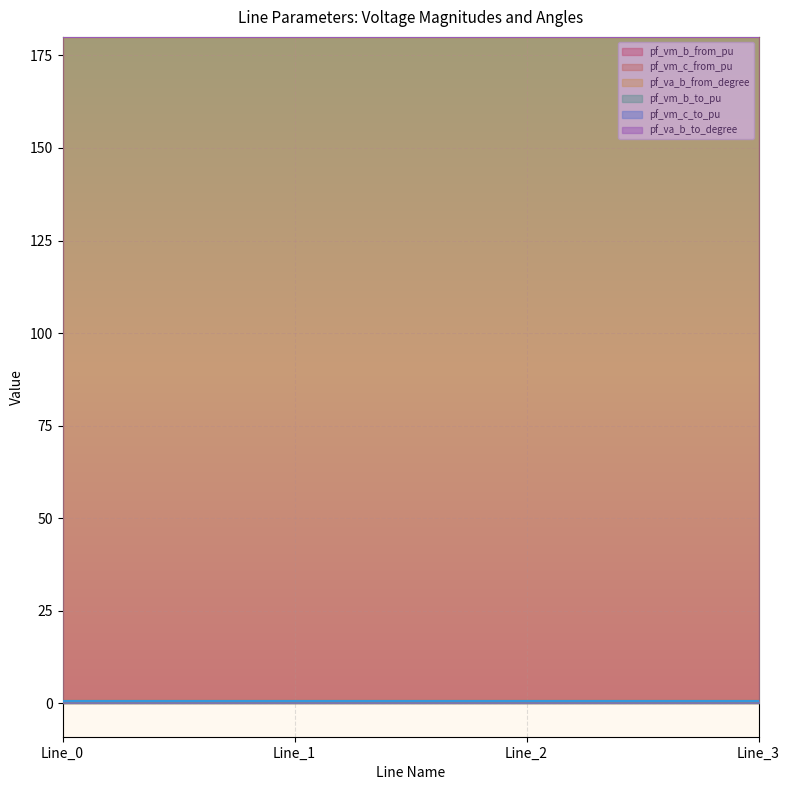

At which category is the sum across all series the highest?

Line_0